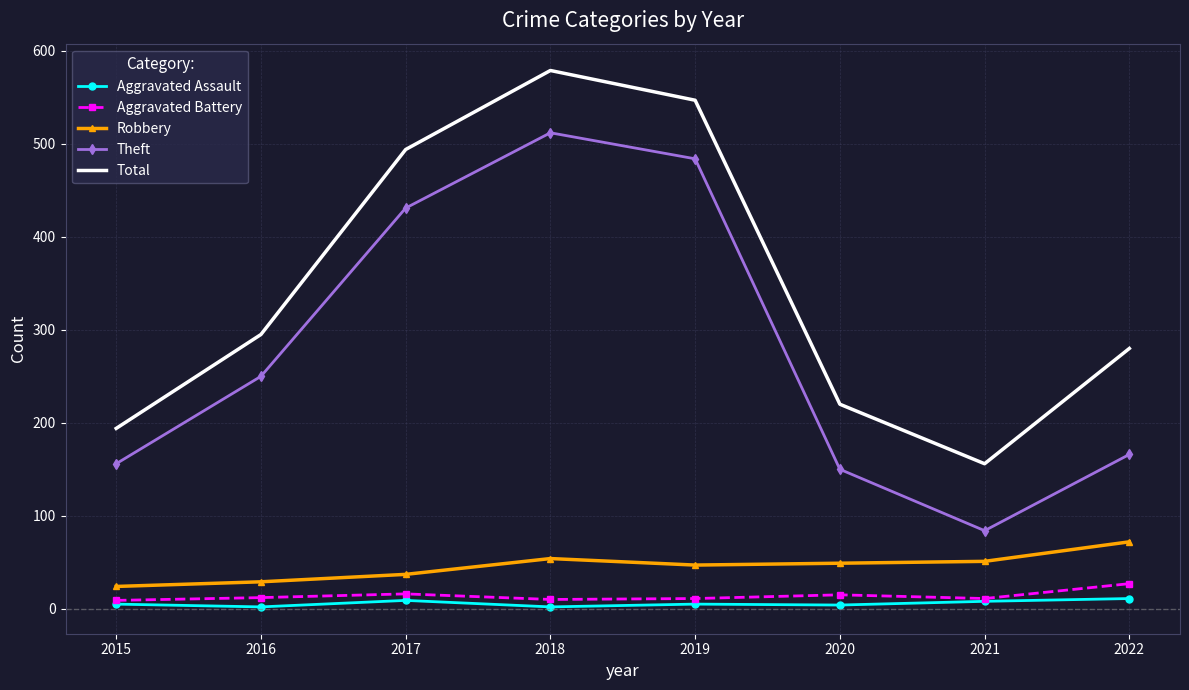

What are all the series names shown in the legend?

Aggravated Assault, Aggravated Battery, Robbery, Theft, Total